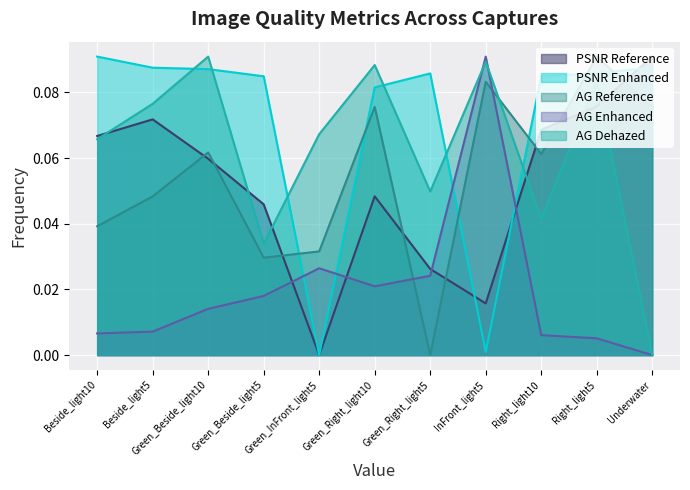

At how many categories does at least one series exceed 0?

11